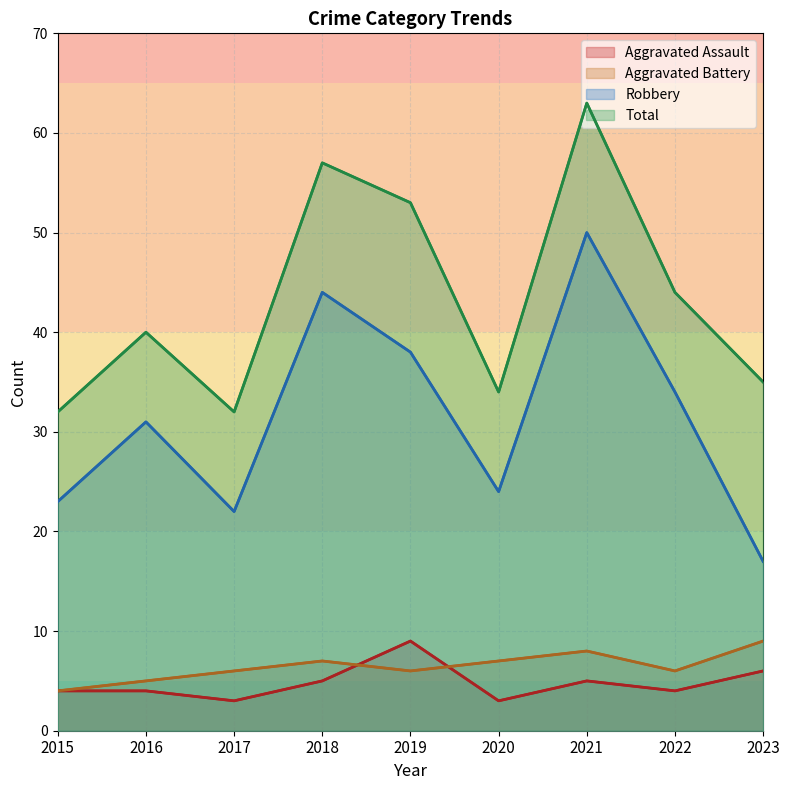

At which label does Total first exceed 40?

2018